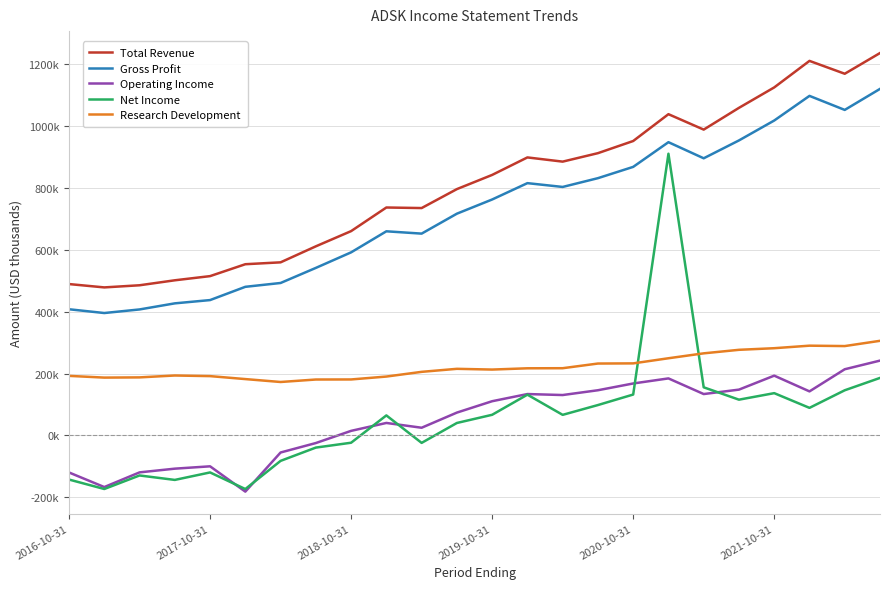

List the series in order of their peak value, highest first.

Total Revenue, Gross Profit, Net Income, Research Development, Operating Income